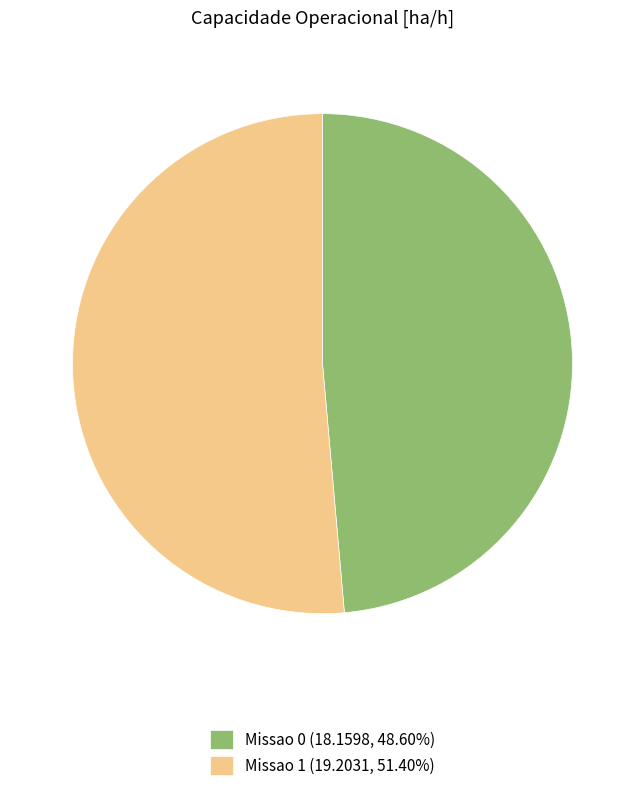

Is there any slice that represents more than half of the pie?

Yes